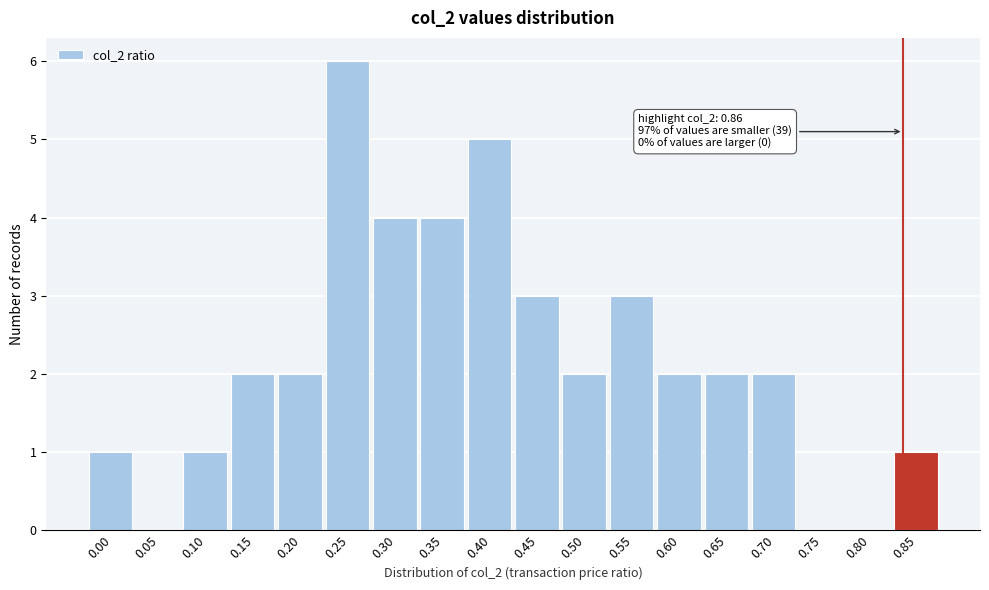

Reading right to left, extract all data points from this chart.

0.85=1	0.80=0	0.75=0	0.70=2	0.65=2	0.60=2	0.55=3	0.50=2	0.45=3	0.40=5	0.35=4	0.30=4	0.25=6	0.20=2	0.15=2	0.10=1	0.05=0	0.00=1